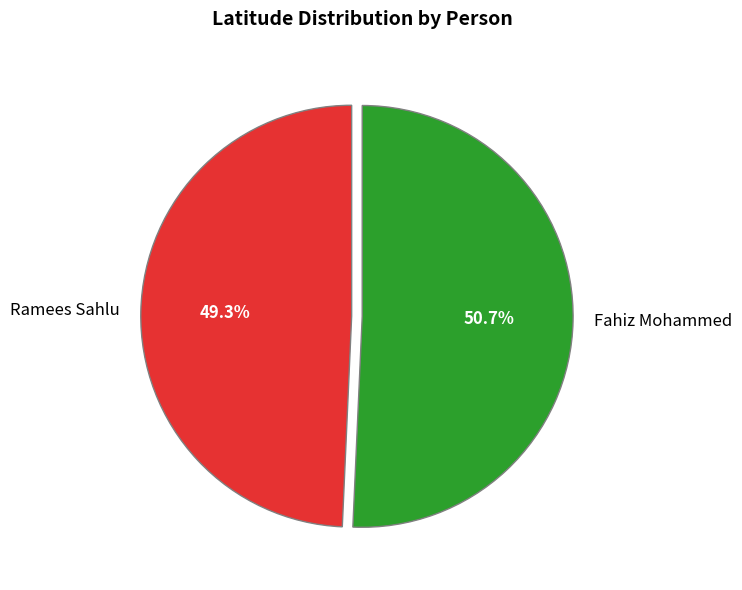

What is the largest slice in the pie chart?

Fahiz Mohammed